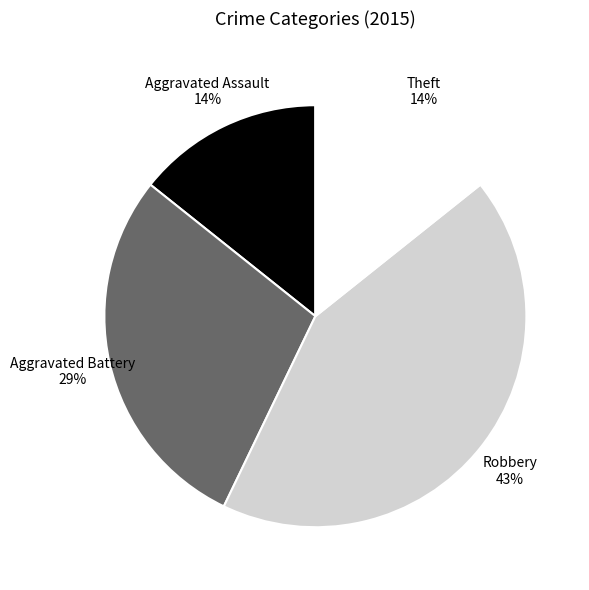

Is Robbery the majority of the pie?

No